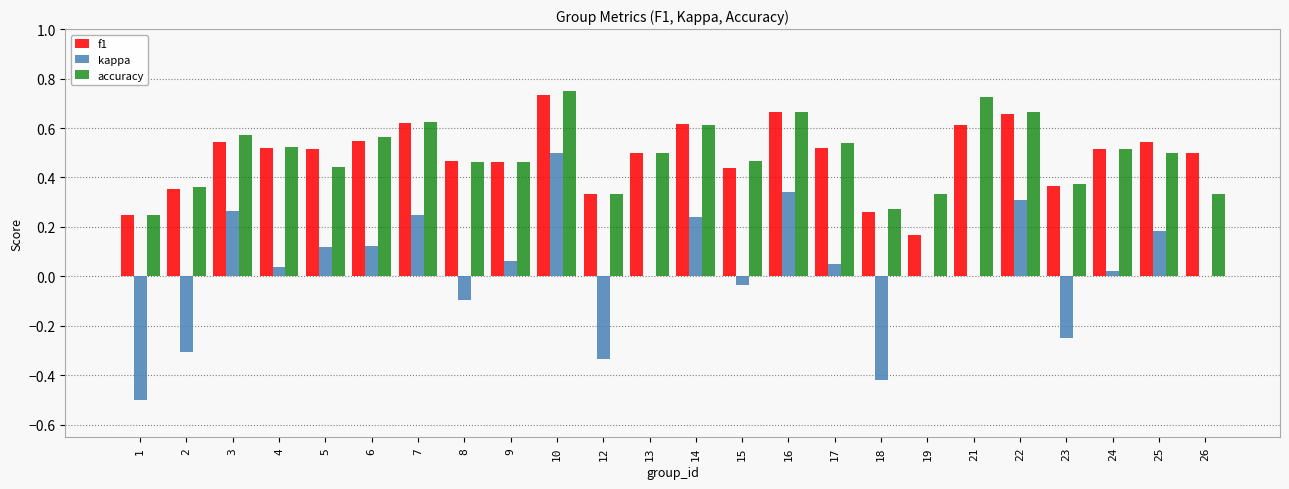

At which label does f1 reach its peak?

10